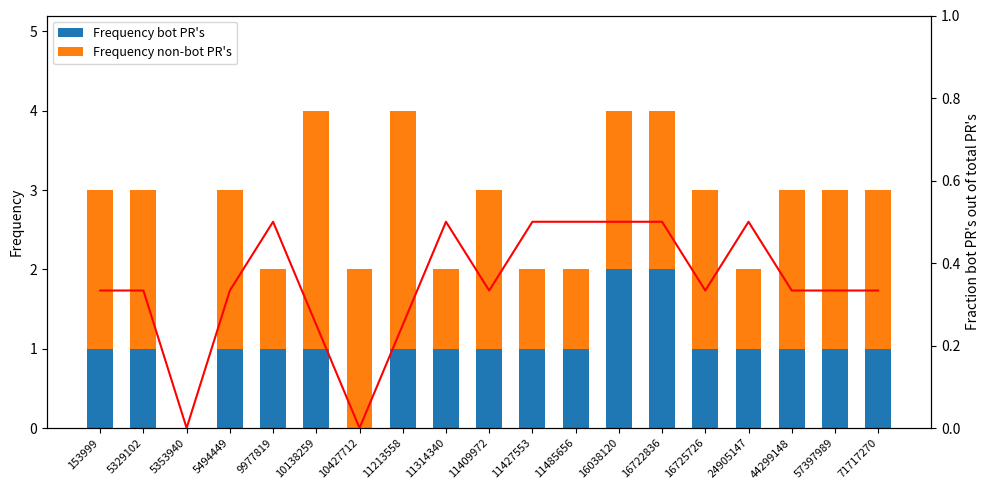

How many Fraction bot PR's out of total PR's values are between 0 and 1?

19